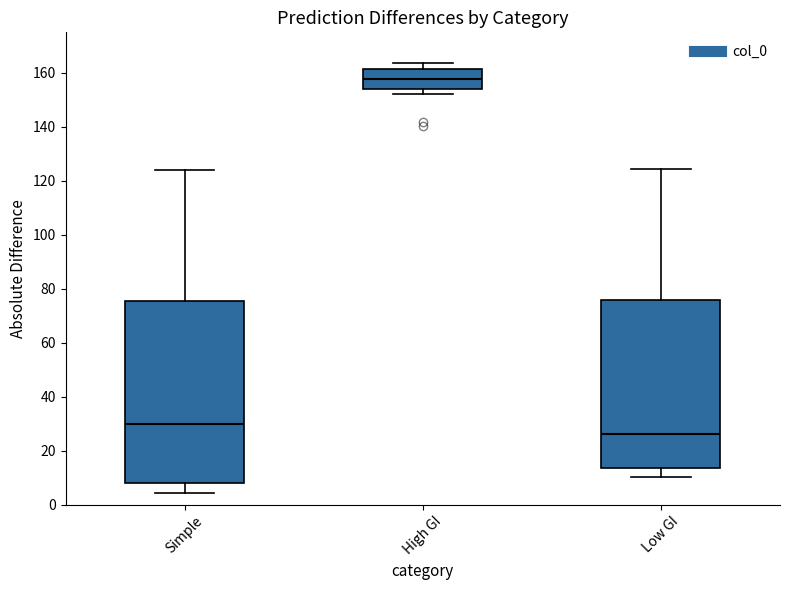

Which box is the tallest, from its lower edge to its upper edge?

Simple